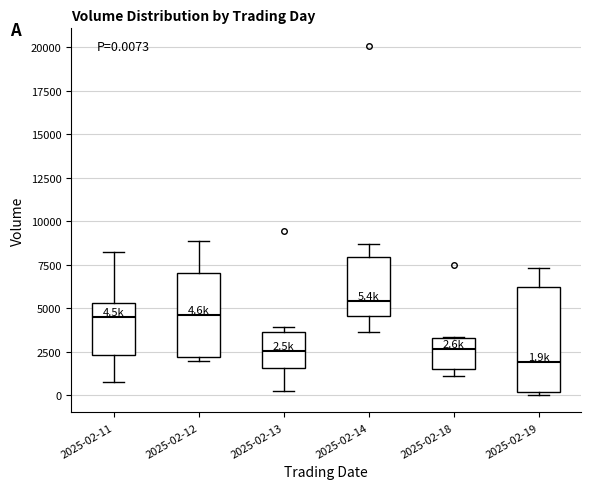

Comparing the boxes themselves (not the whiskers), which one is the tallest?

2025-02-19